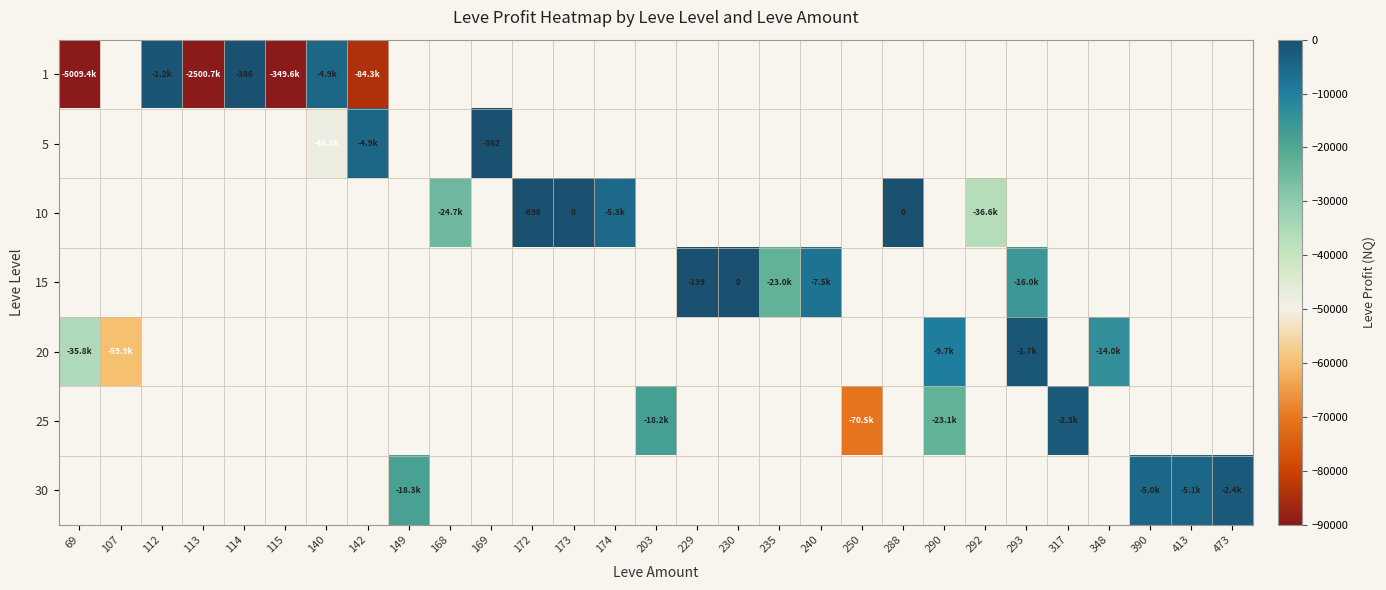

How many data points does each series have?

29